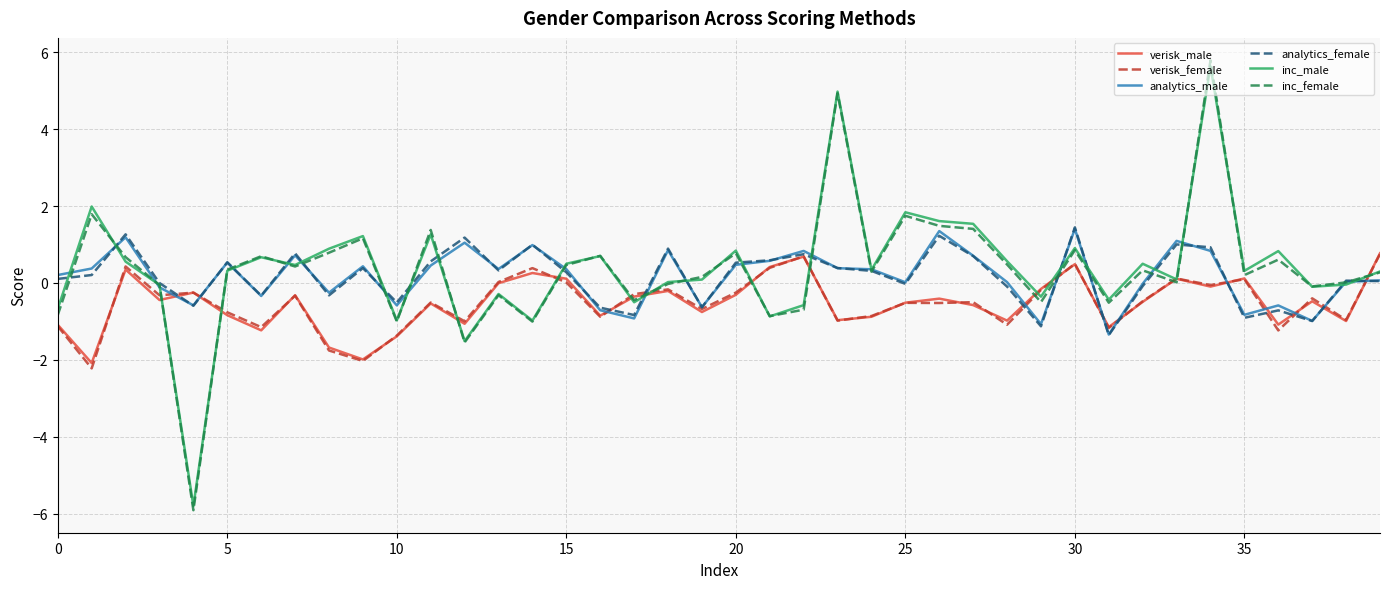

How many interior local valleys does the verisk_male series have?

13